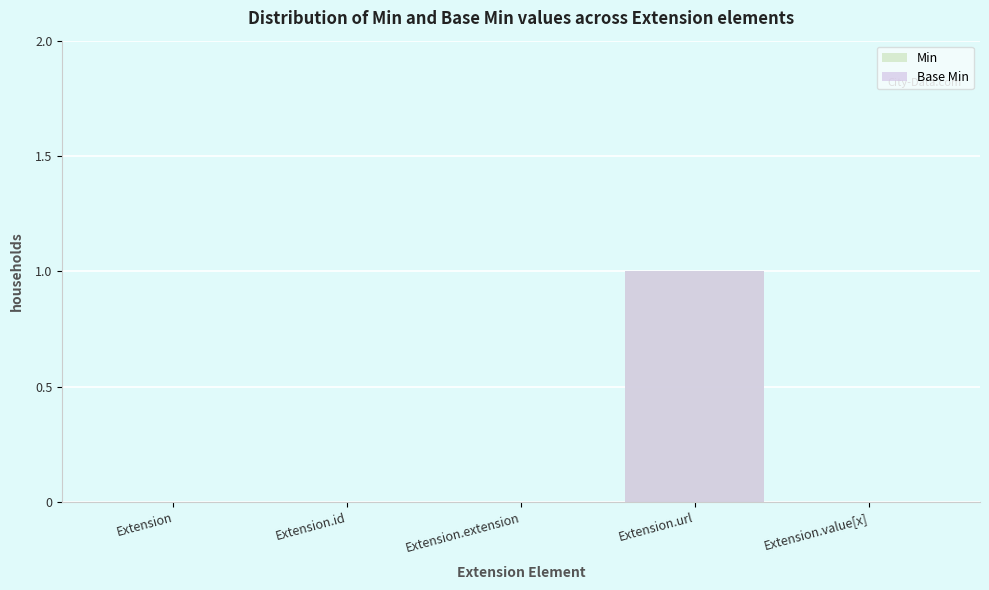

What is the label of the 3rd bar from the left?

Extension.extension